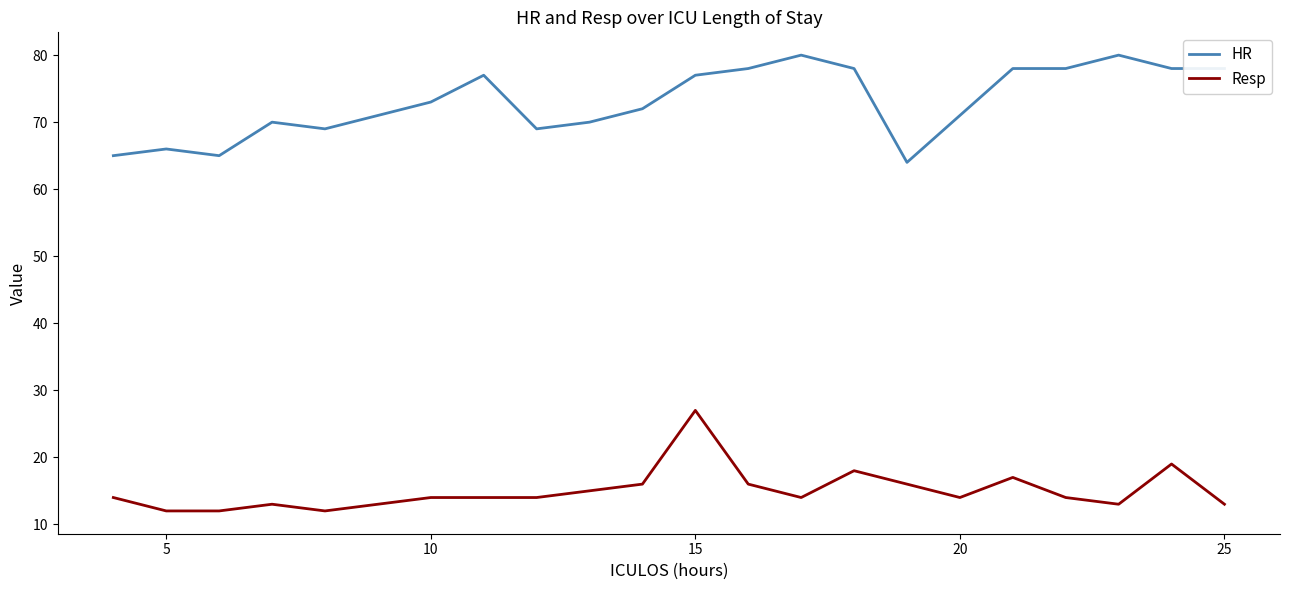

What is the highest value of the Resp series?

27